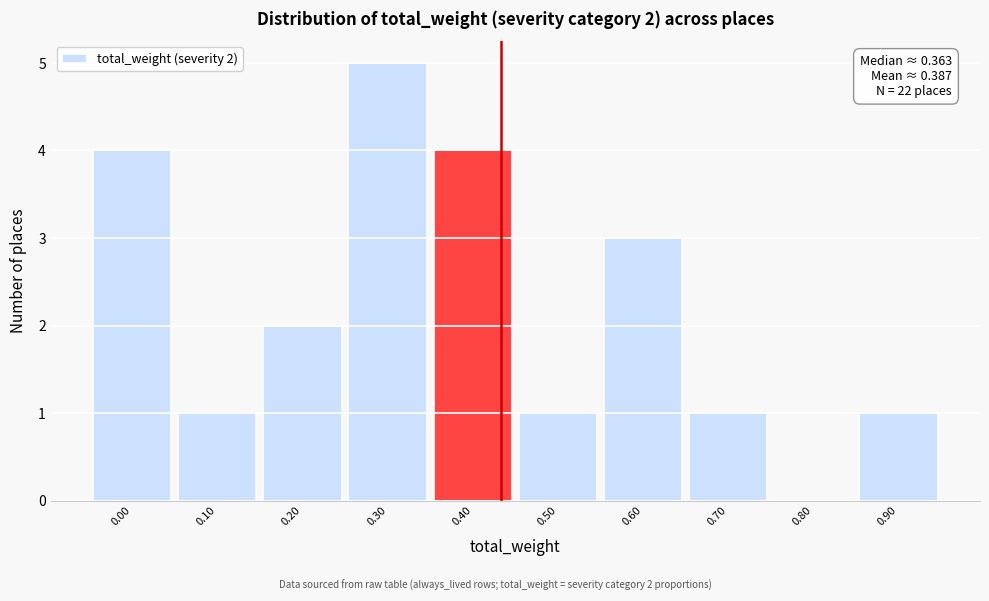

Reading left to right, extract all data points from this chart.

0.00=4	0.10=1	0.20=2	0.30=5	0.40=4	0.50=1	0.60=3	0.70=1	0.80=0	0.90=1